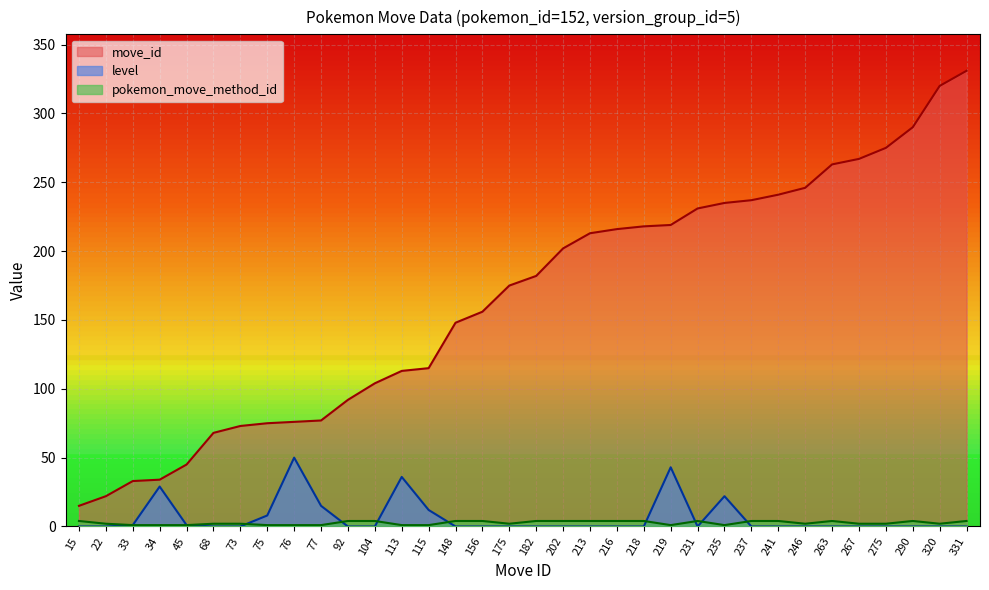

How many interior local valleys does the pokemon_move_method_id series have?

5